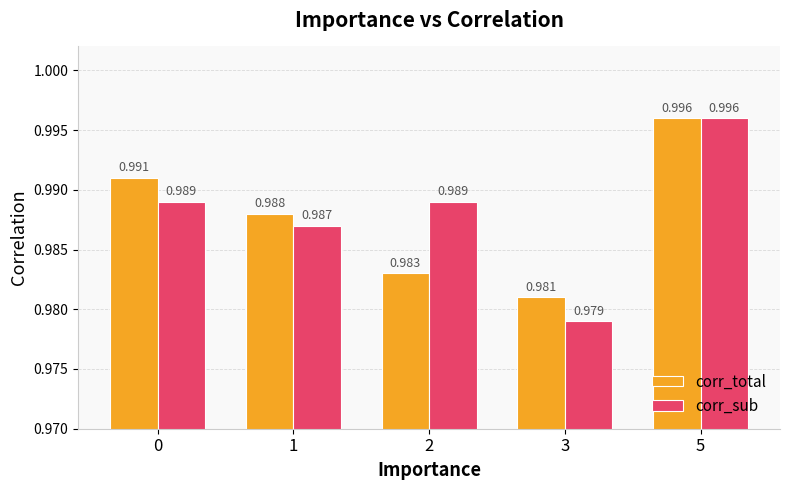

Between 0 and 5, which series saw the biggest shift?

corr_sub